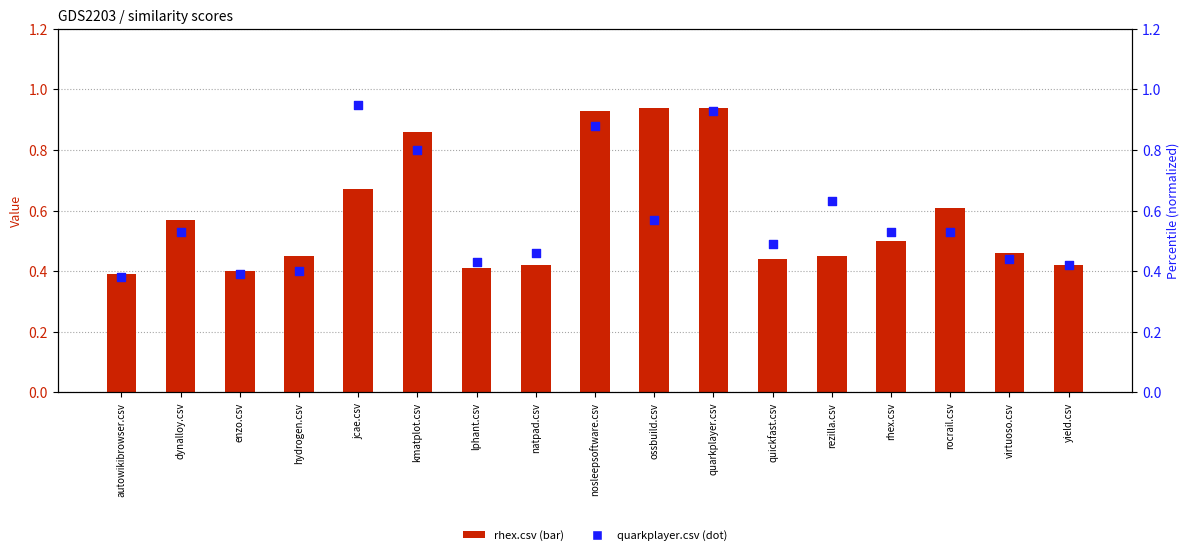

Is the value of quarkplayer.csv at kmatplot.csv greater than the value of rhex.csv at autowikibrowser.csv?

Yes